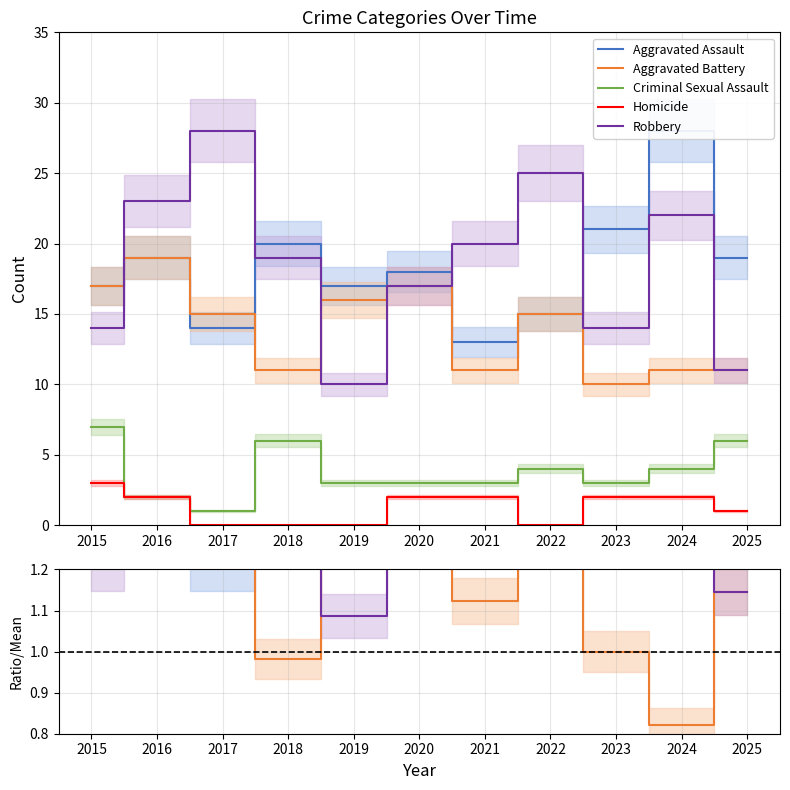

True or false: Criminal Sexual Assault and Robbery intersect in this chart.

False